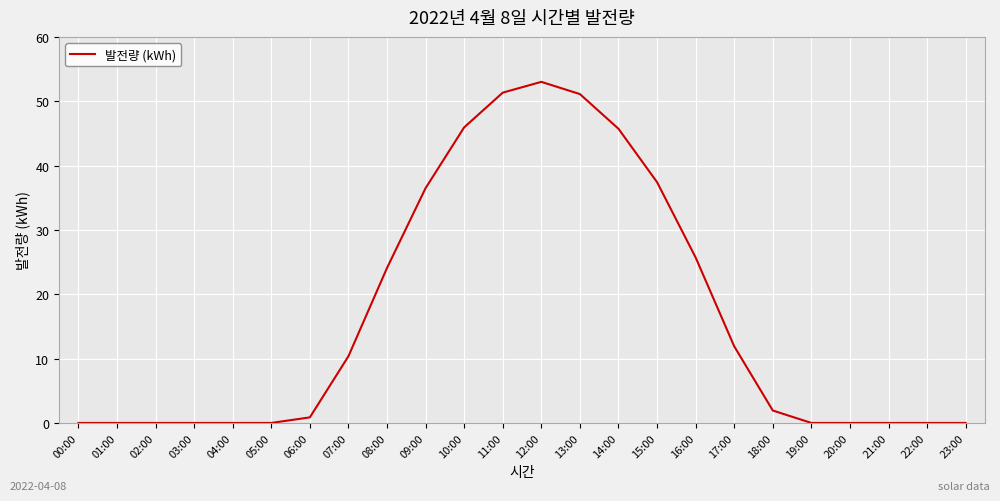

Does the chart display data point markers on the line(s)?

No